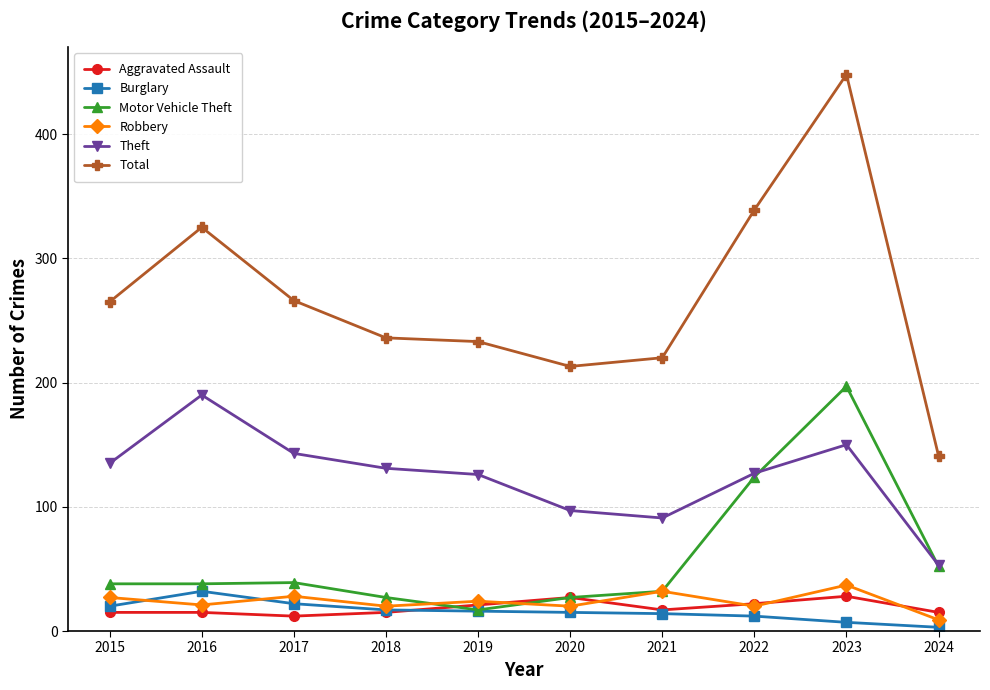

What is the value of the Total point at the 2nd from the left?

325